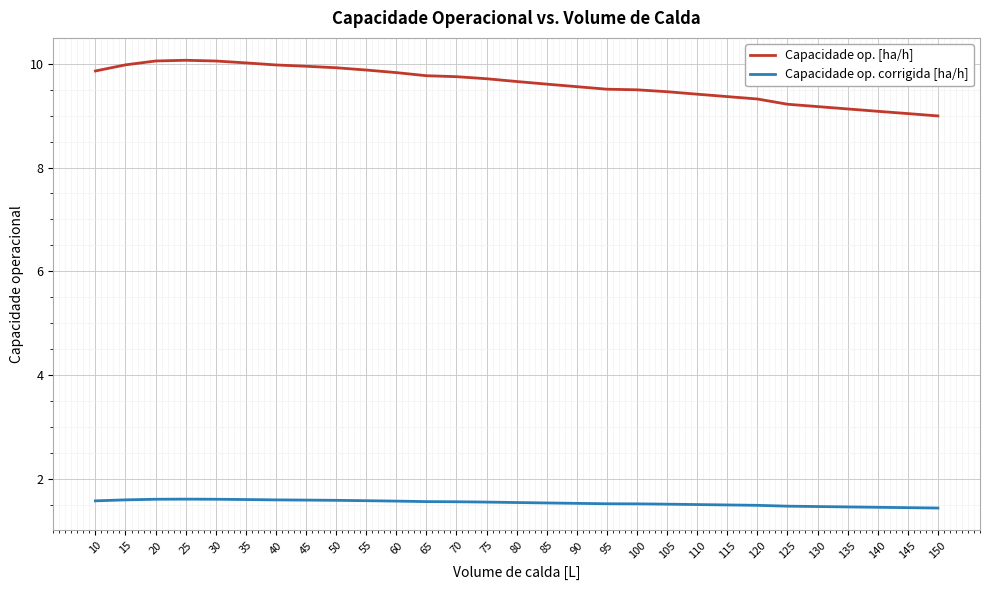

What is the highest value of the Capacidade op. corrigida [ha/h] series?

1.6